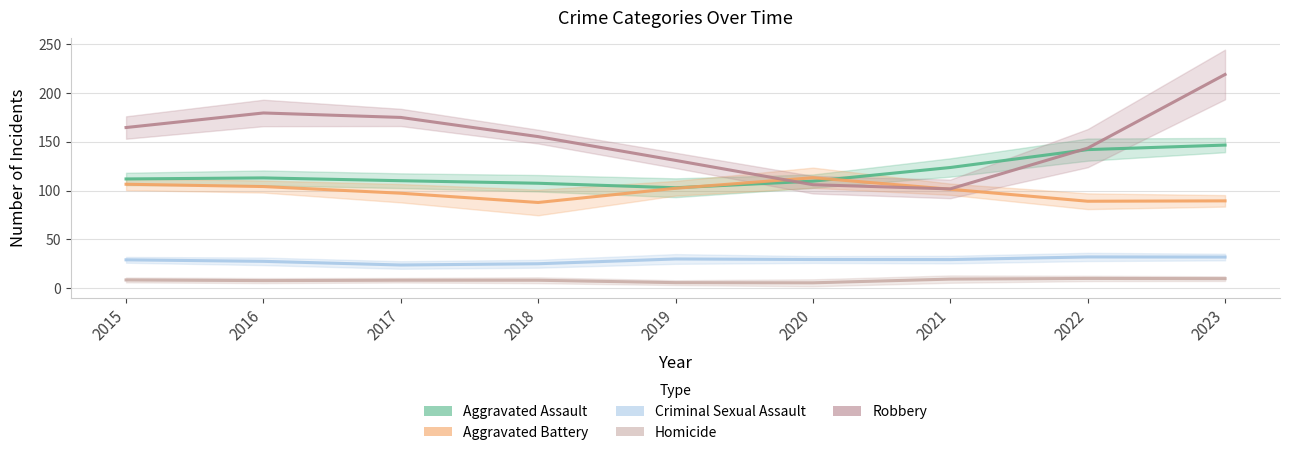

How many data points does each series have?

9